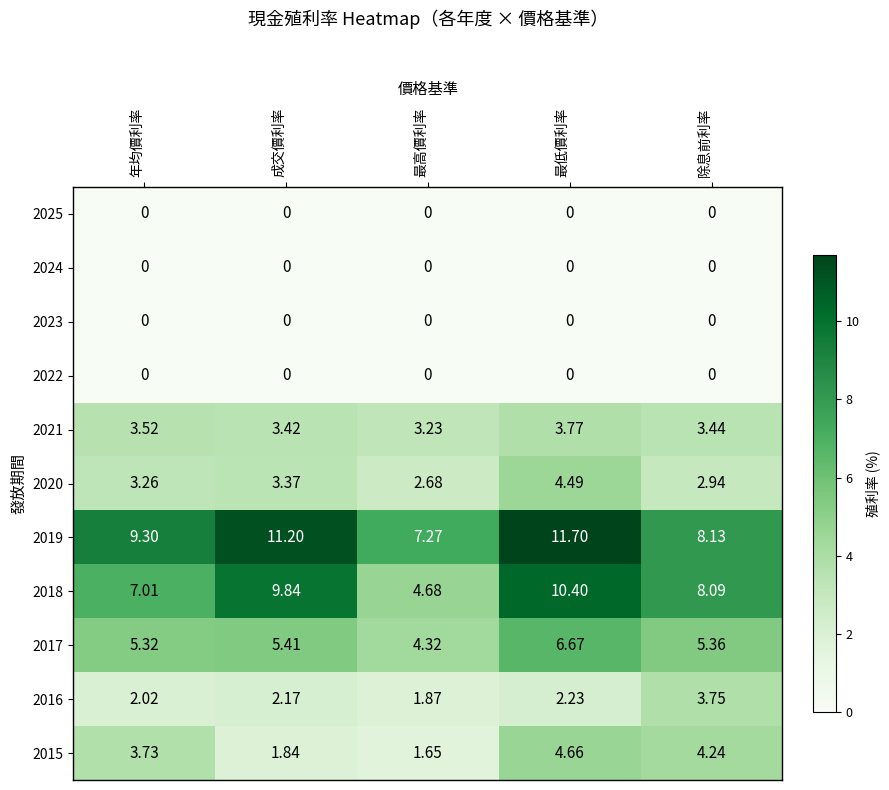

Which series changed the most between 最高價利率 and 除息前利率?

2018